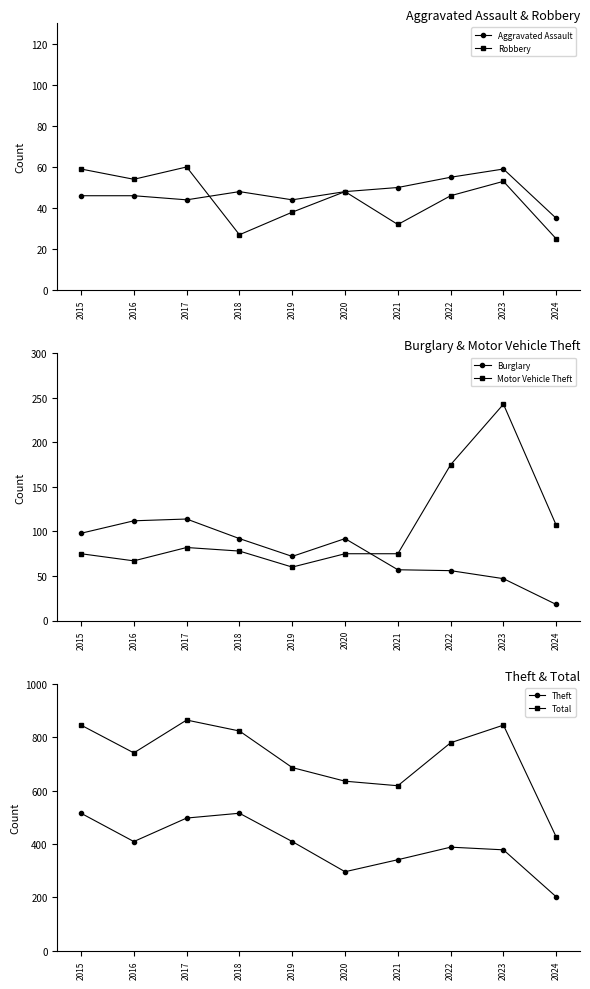

Which series has the largest range (max minus min)?

Total